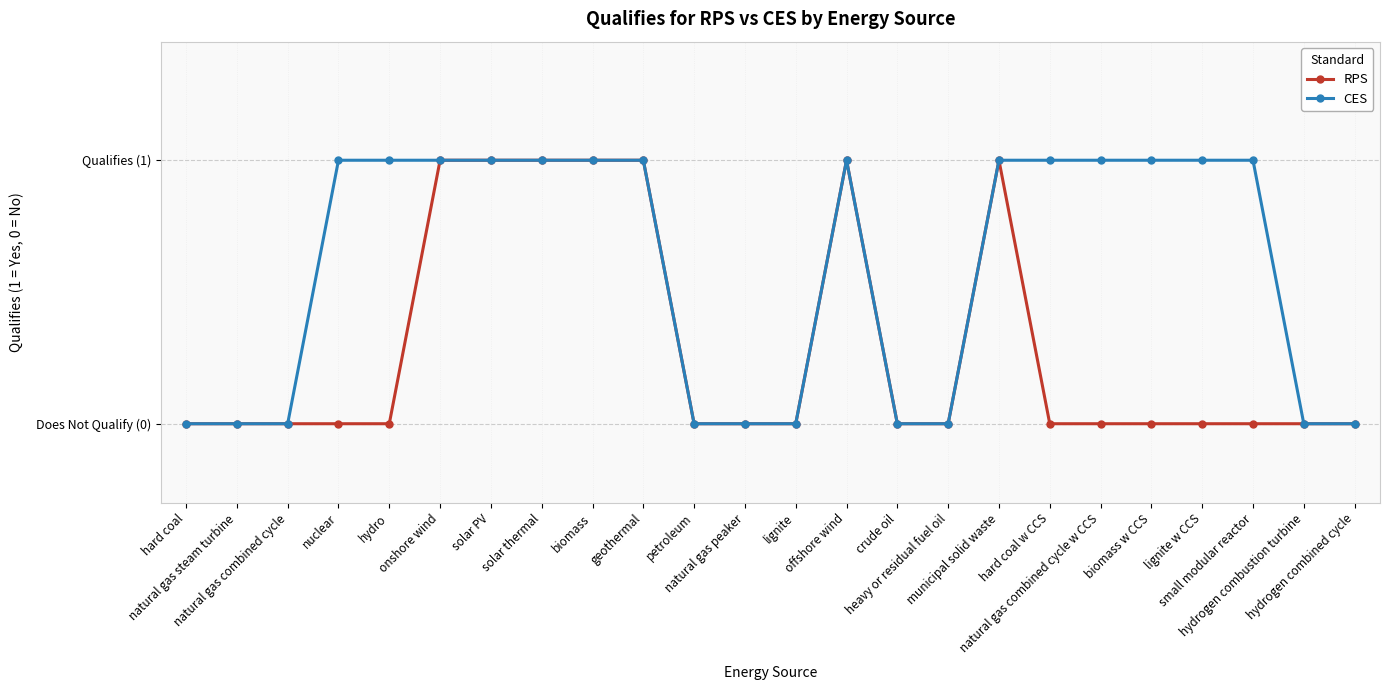

What is the total value across all series at hydro?

1